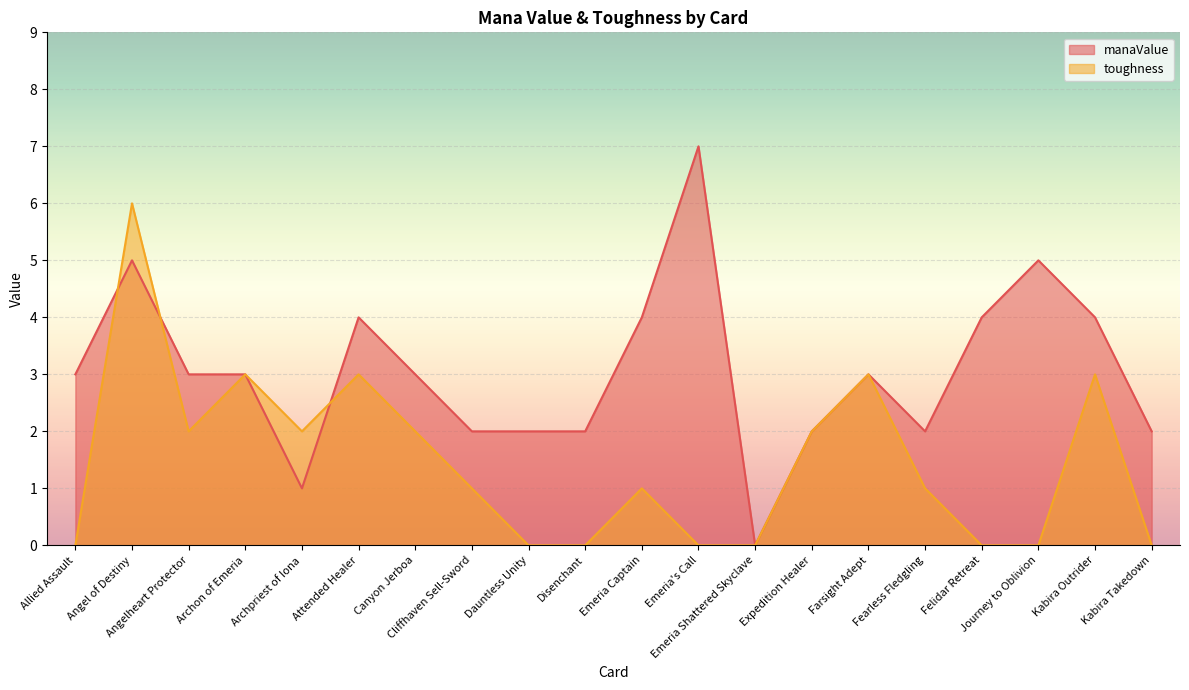

Between which two adjacent categories do toughness and manaValue first intersect?

Allied Assault and Angel of Destiny